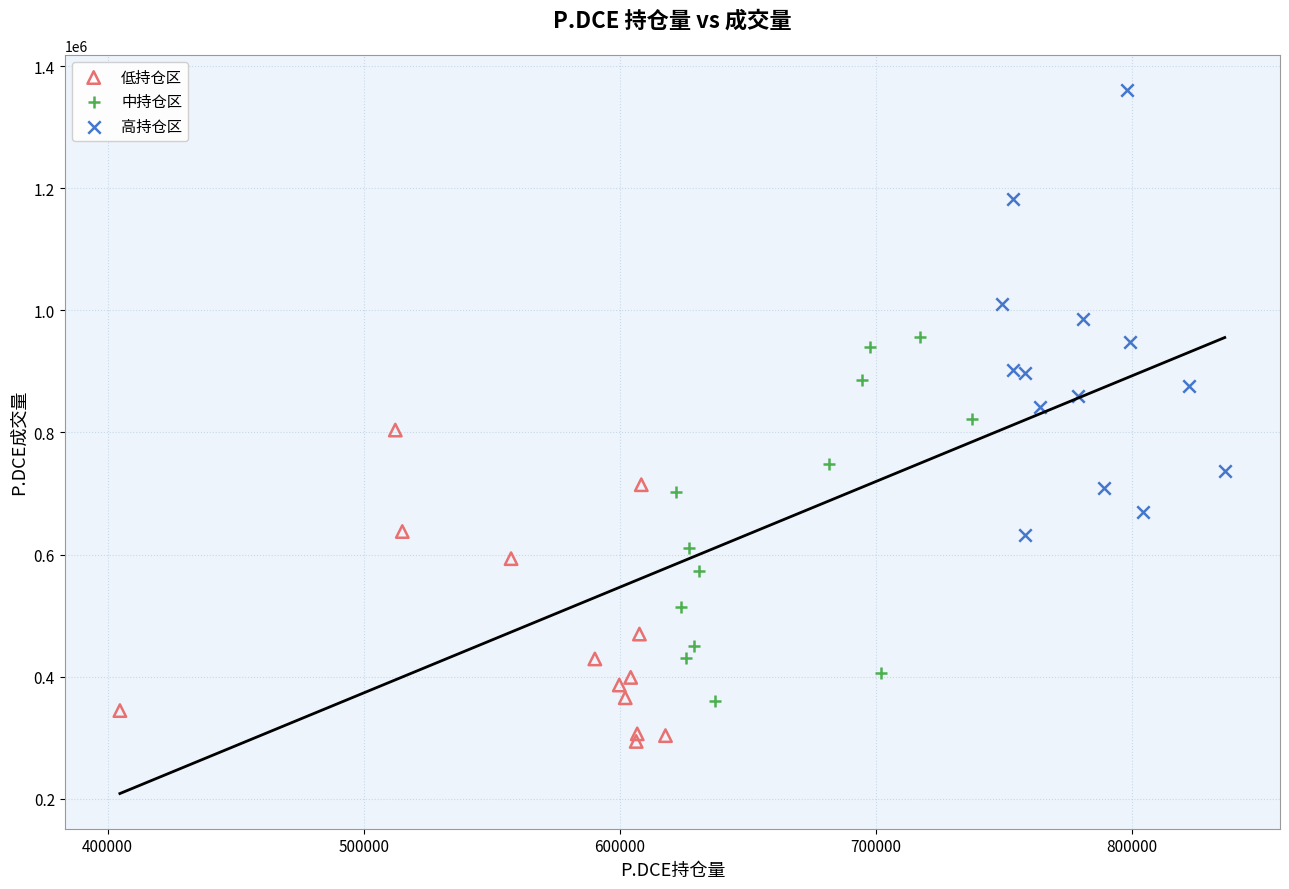

Which series has the largest Y range (max minus min)?

高持仓区